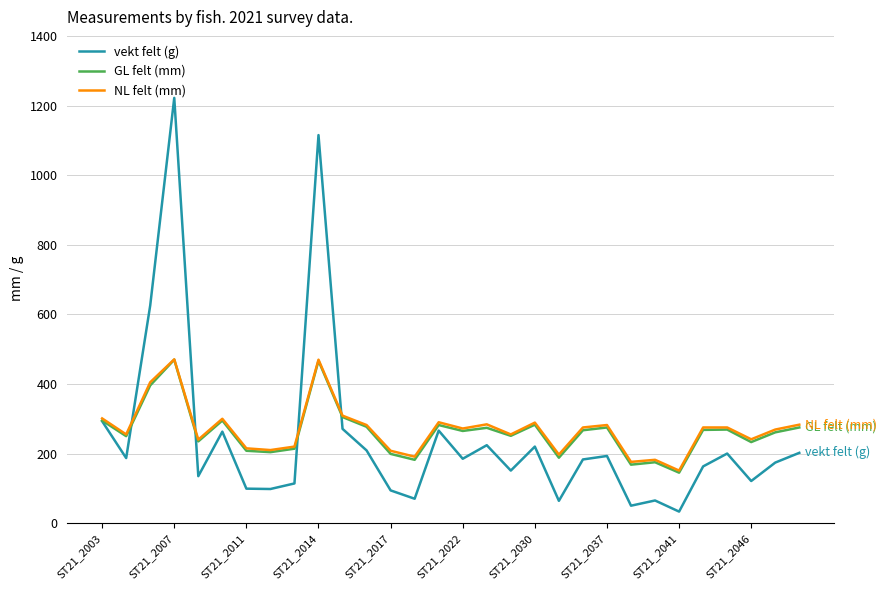

Which series has the widest spread of values?

vekt felt (g)